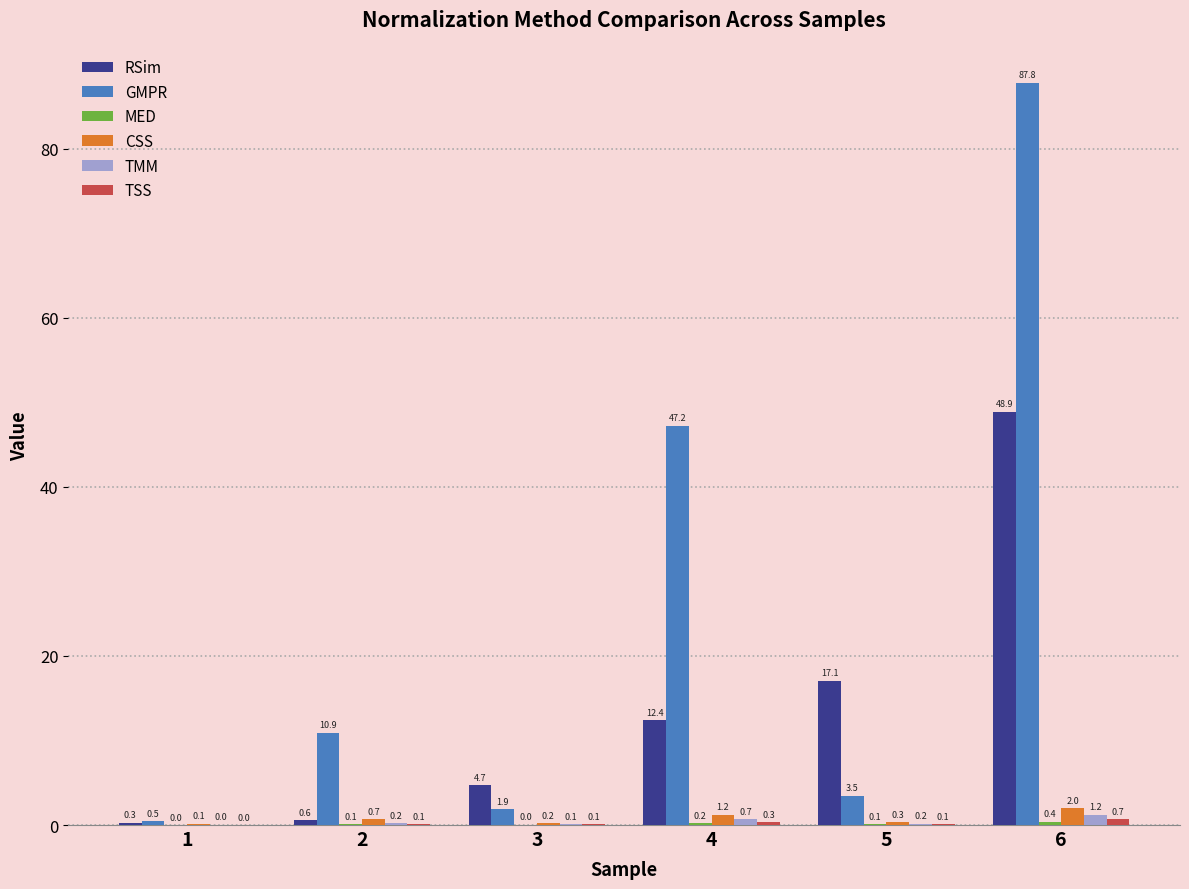

The value of TMM at 6 is 1.2. True or false?

True